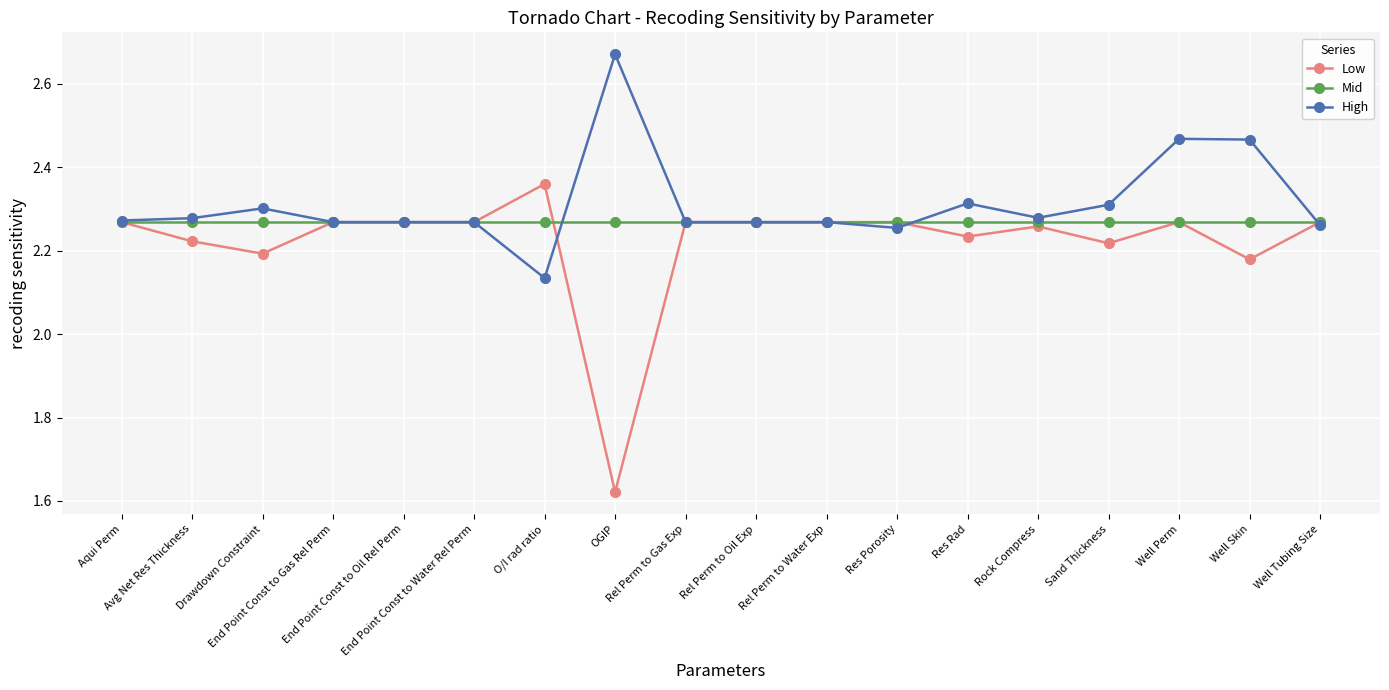

Which series has the largest range (max minus min)?

Low